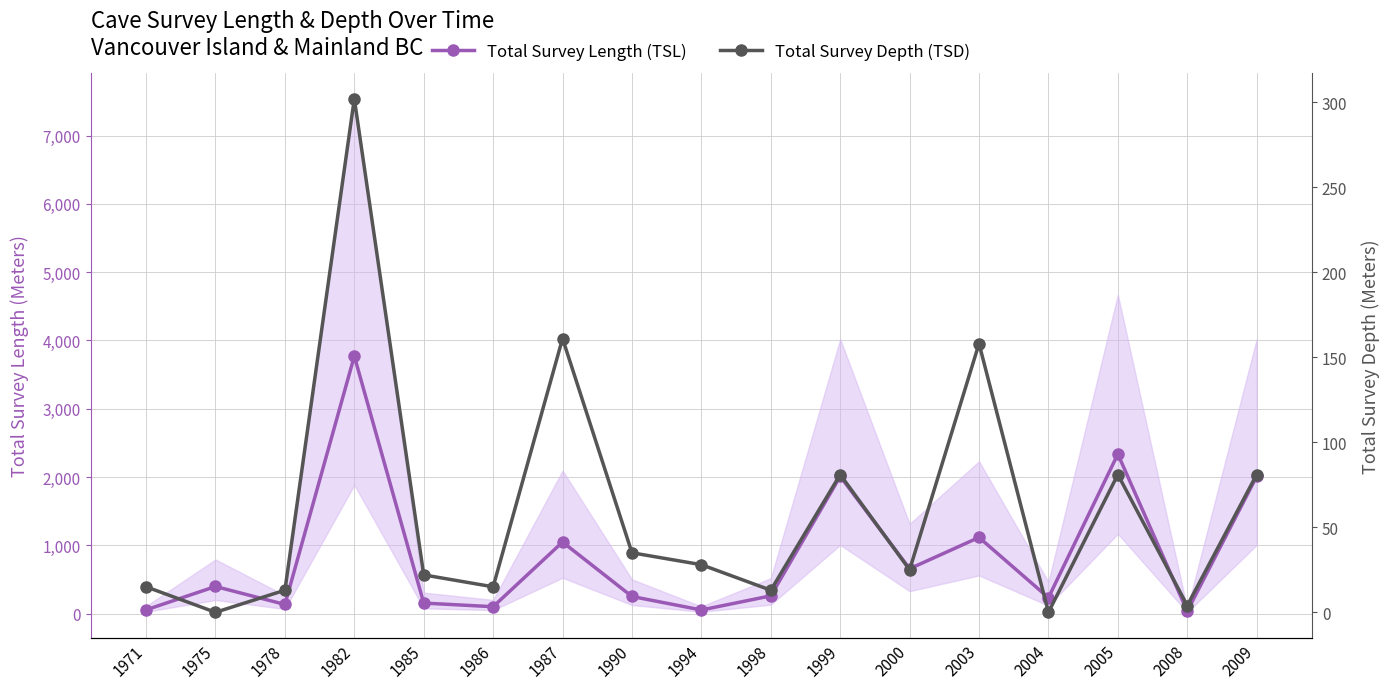

What is the spread (max minus min) of values at 1994?

24